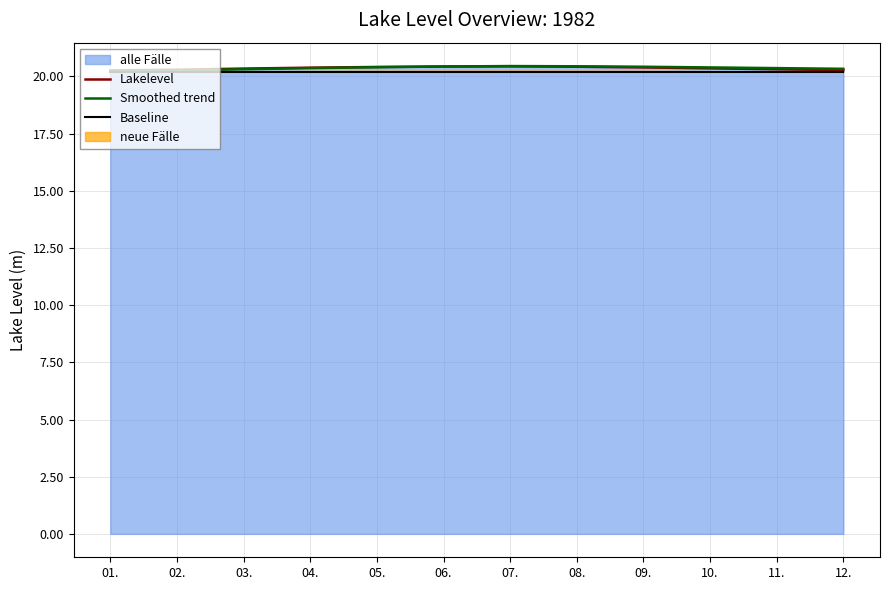

The value of Lakelevel at 02. is 20.3. True or false?

True